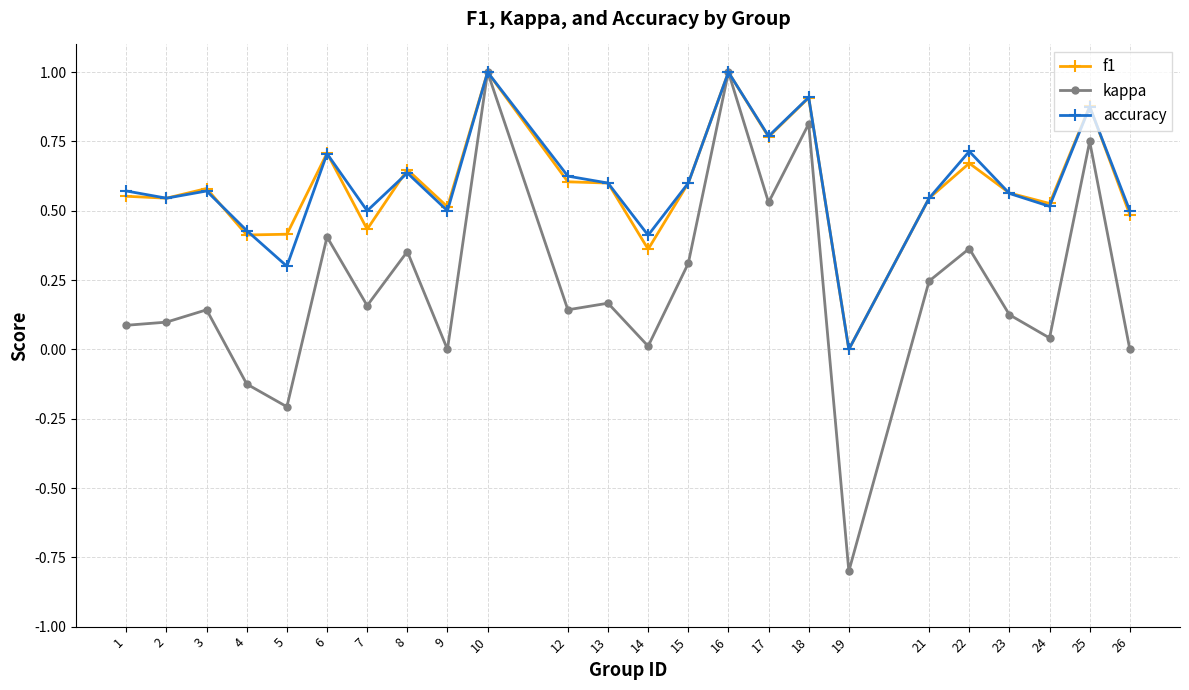

How many interior local peaks does the kappa series have?

9